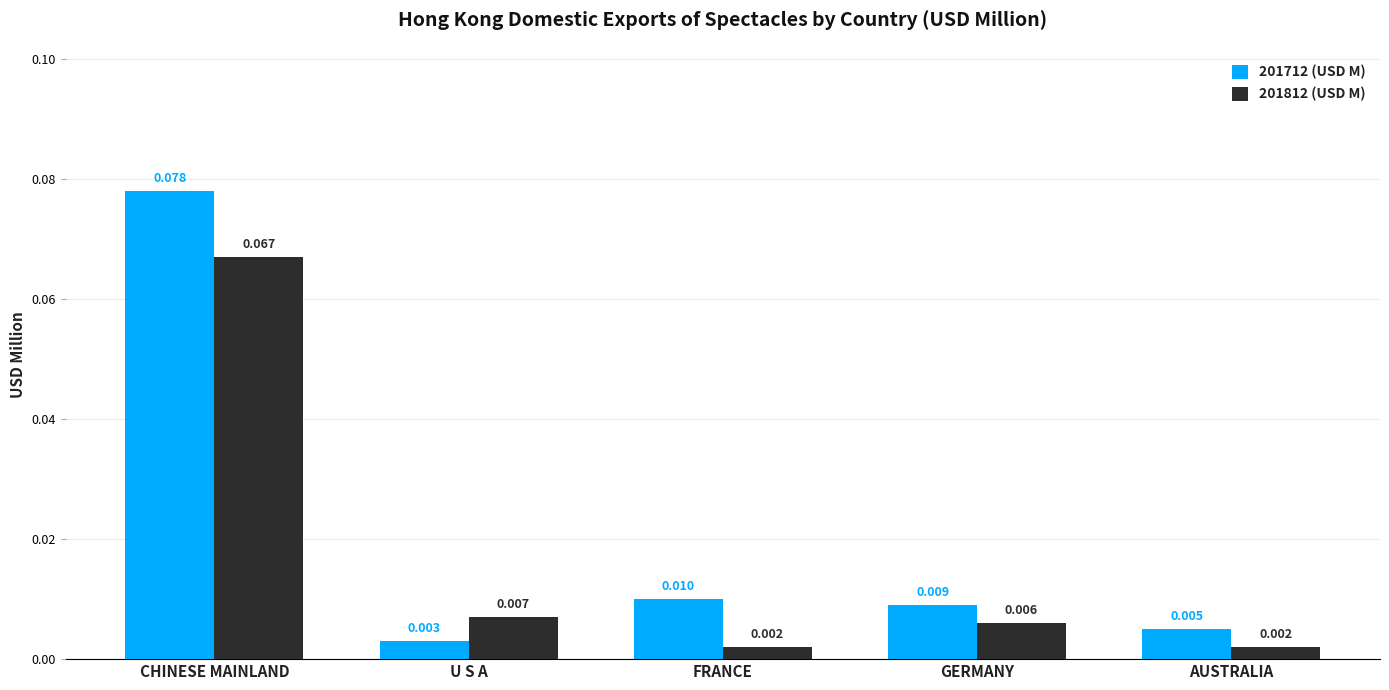

Is the value of 201812 (USD M) at GERMANY greater than the value of 201712 (USD M) at FRANCE?

No